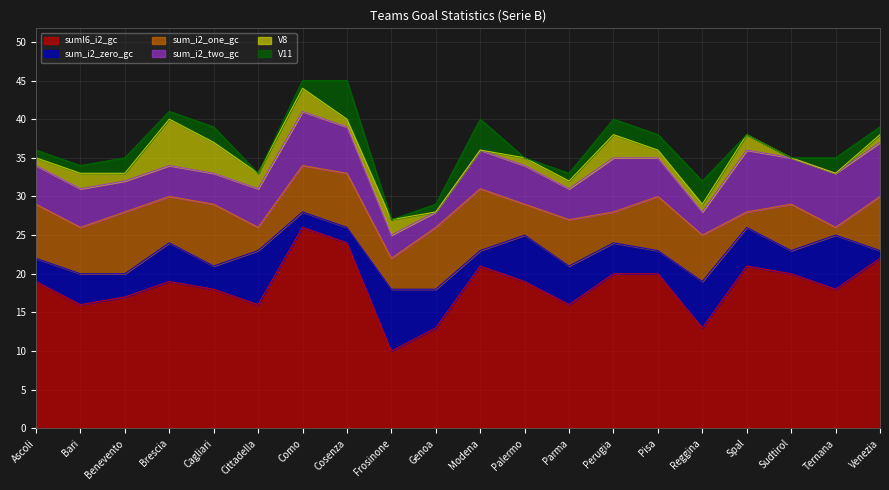

Between Perugia and Pisa, which is larger?

Perugia